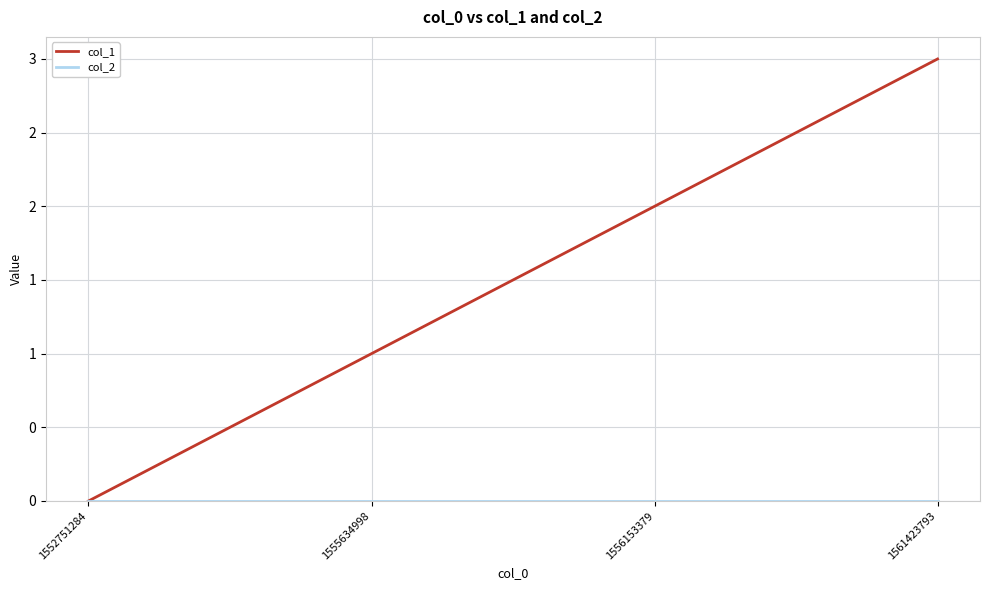

Does the chart have visible grid lines?

Yes